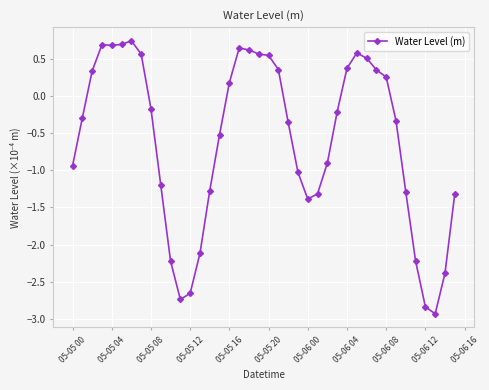

What is the value of the 25th point from the left?

-1.4